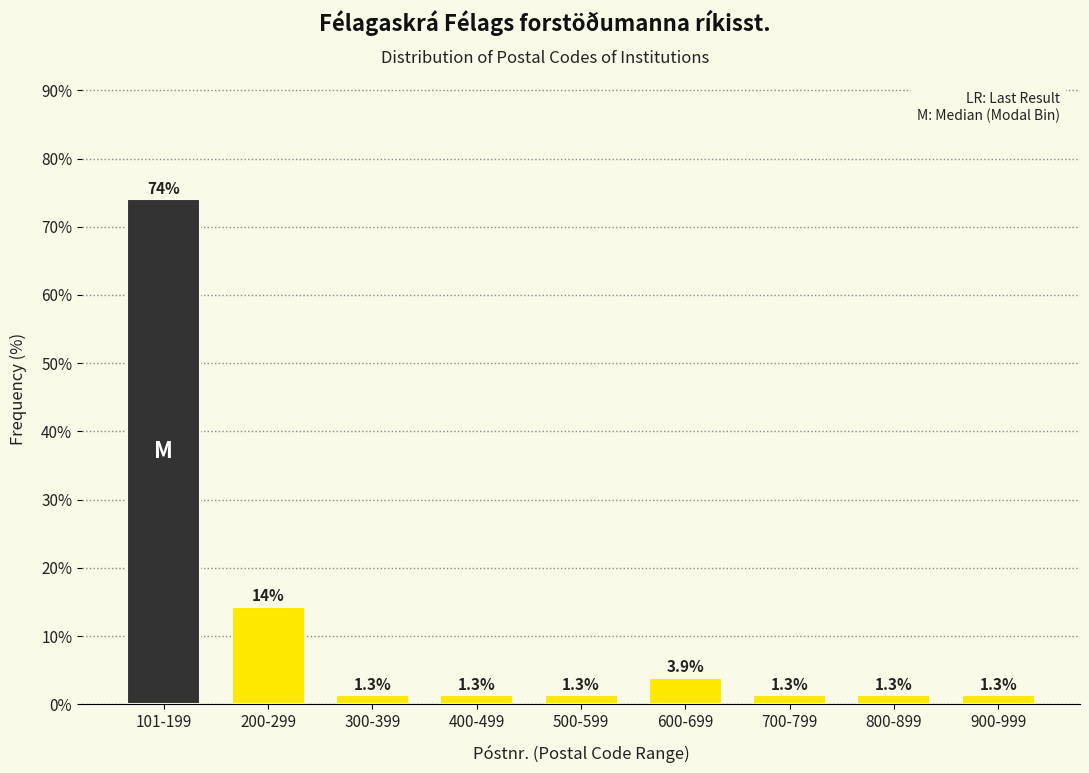

Reading right to left, extract all data points from this chart.

1.3	1.3	1.3	3.9	1.3	1.3	1.3	14.3	74.0